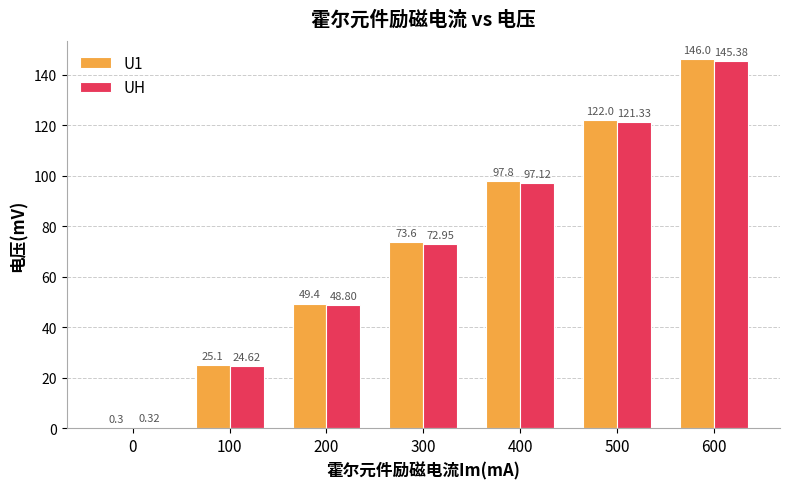

Which series has the largest total across all categories?

U1